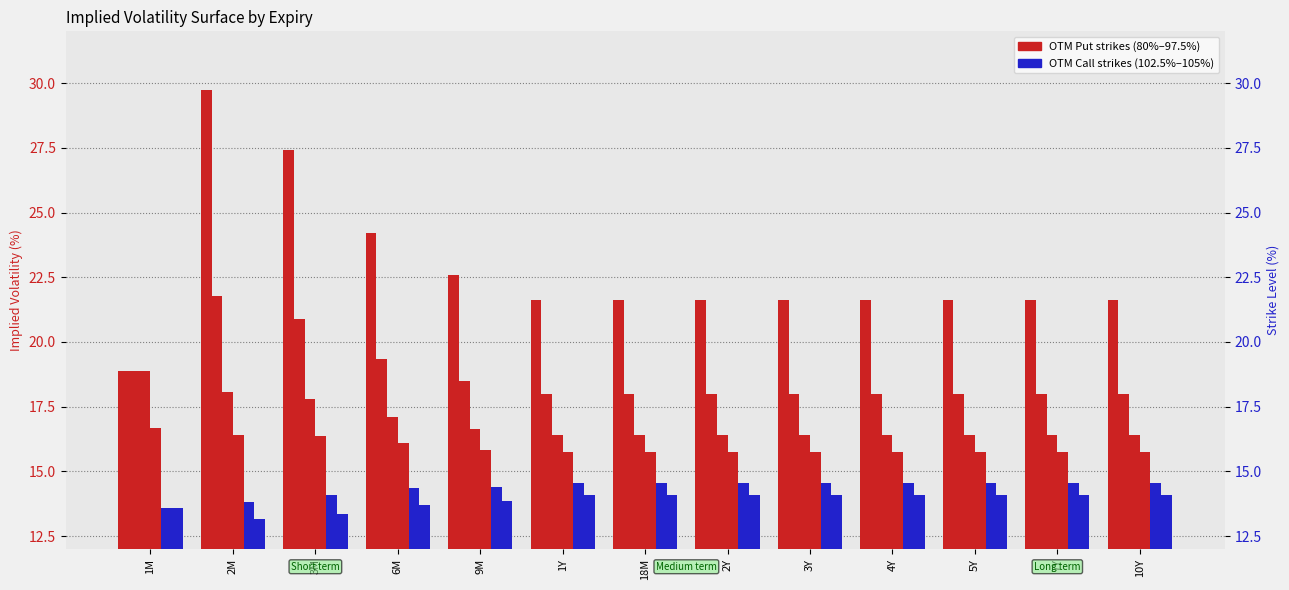

What is the difference between the second highest and minimum values in the 95.0% series?

1.7